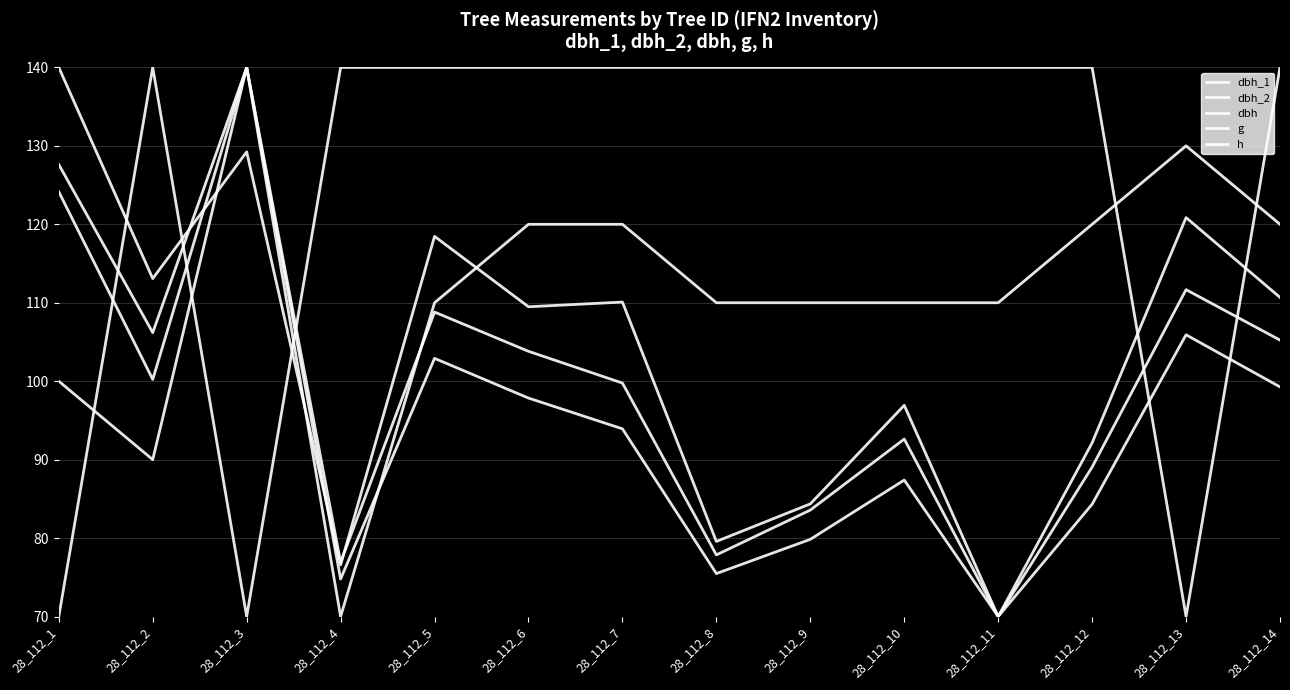

Reading left to right, transcribe all the data shown in this chart.

dbh_1: 28_112_1=70.0	28_112_2=140.0	28_112_3=70.0	28_112_4=140.0	28_112_5=140.0	28_112_6=140.0	28_112_7=140.0	28_112_8=140.0	28_112_9=140.0	28_112_10=140.0	28_112_11=140.0	28_112_12=140.0	28_112_13=70.0	28_112_14=140.0
dbh_2: 28_112_1=140.0	28_112_2=113.1	28_112_3=129.2	28_112_4=76.6	28_112_5=118.5	28_112_6=109.5	28_112_7=110.1	28_112_8=79.6	28_112_9=84.4	28_112_10=96.9	28_112_11=70.0	28_112_12=92.1	28_112_13=120.9	28_112_14=110.7
dbh: 28_112_1=127.6	28_112_2=106.2	28_112_3=140.0	28_112_4=76.9	28_112_5=108.8	28_112_6=103.8	28_112_7=99.8	28_112_8=77.9	28_112_9=83.6	28_112_10=92.6	28_112_11=70.0	28_112_12=89.0	28_112_13=111.7	28_112_14=105.2
g: 28_112_1=124.1	28_112_2=100.2	28_112_3=140.0	28_112_4=74.8	28_112_5=102.9	28_112_6=97.8	28_112_7=93.9	28_112_8=75.5	28_112_9=79.8	28_112_10=87.4	28_112_11=70.0	28_112_12=84.3	28_112_13=105.9	28_112_14=99.3
h: 28_112_1=100.0	28_112_2=90.0	28_112_3=140.0	28_112_4=70.0	28_112_5=110.0	28_112_6=120.0	28_112_7=120.0	28_112_8=110.0	28_112_9=110.0	28_112_10=110.0	28_112_11=110.0	28_112_12=120.0	28_112_13=130.0	28_112_14=120.0